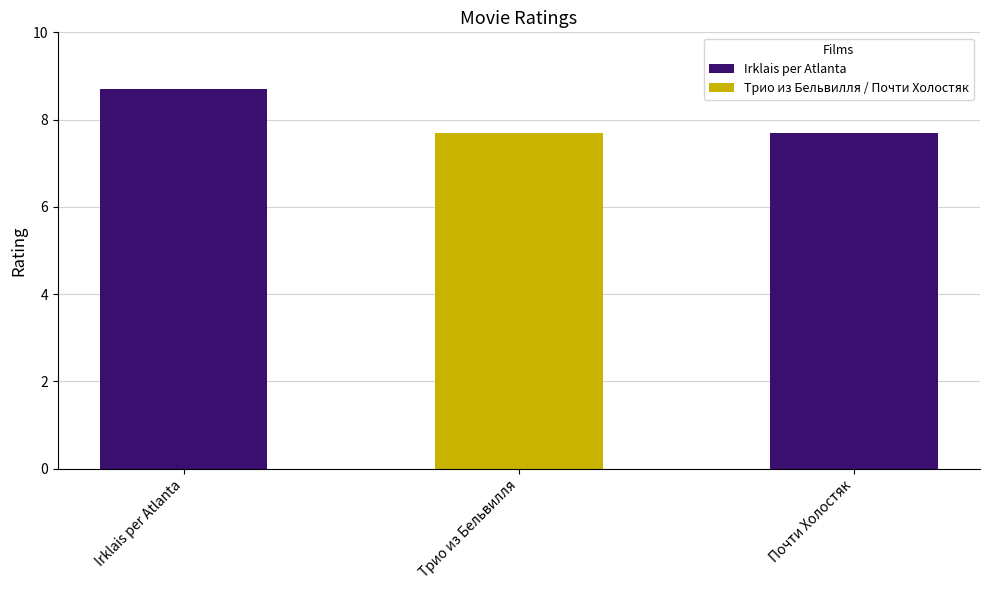

The chart shows a value of 10.7 at Трио из Бельвилля. True or false?

False